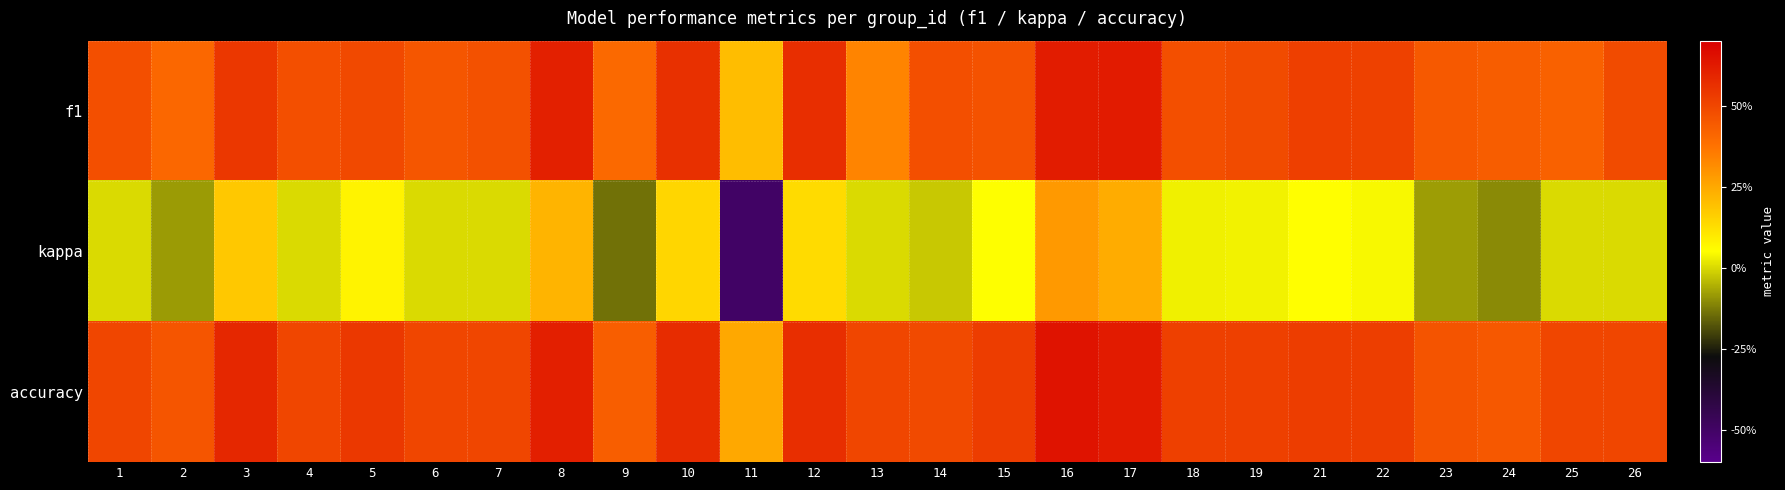

Reading left to right, list all the values displayed in this chart.

f1: 1=0.5	2=0.4	3=0.5	4=0.5	5=0.5	6=0.5	7=0.5	8=0.6	9=0.4	10=0.6	11=0.2	12=0.6	13=0.3	14=0.5	15=0.5	16=0.6	17=0.6	18=0.5	19=0.5	21=0.5	22=0.5	23=0.4	24=0.4	25=0.4	26=0.5
kappa: 1=0.0	2=-0.1	3=0.2	4=0.0	5=0.1	6=0.0	7=0.0	8=0.2	9=-0.1	10=0.1	11=-0.5	12=0.1	13=0.0	14=-0.0	15=0.0	16=0.3	17=0.2	18=0.0	19=0.0	21=0.1	22=0.0	23=-0.1	24=-0.1	25=0.0	26=0.0
accuracy: 1=0.5	2=0.5	3=0.6	4=0.5	5=0.5	6=0.5	7=0.5	8=0.6	9=0.4	10=0.6	11=0.2	12=0.6	13=0.5	14=0.5	15=0.5	16=0.6	17=0.6	18=0.5	19=0.5	21=0.5	22=0.5	23=0.5	24=0.4	25=0.5	26=0.5